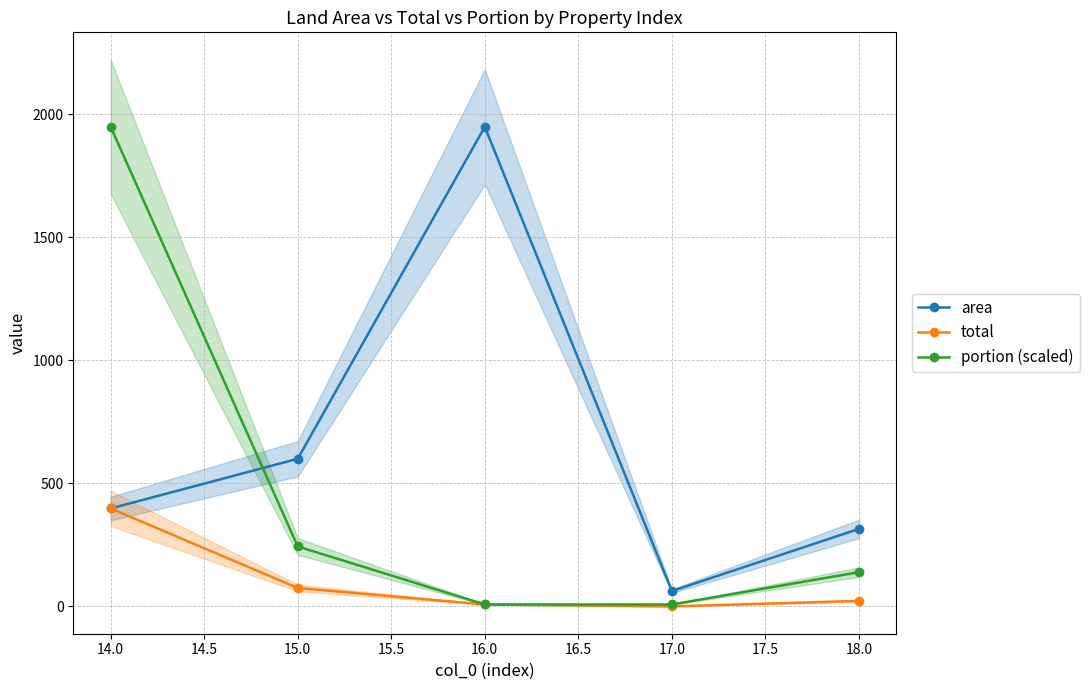

Which series has the largest total across all categories?

area